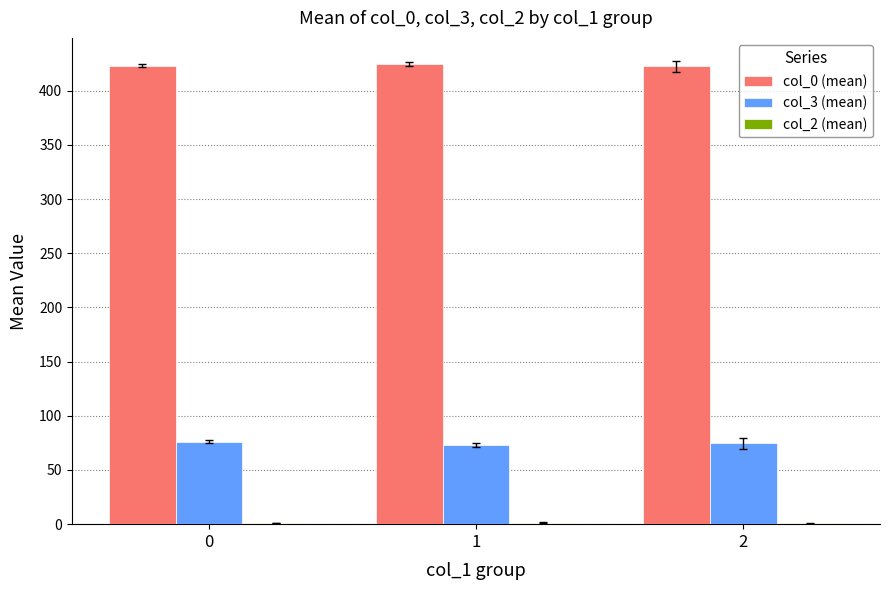

What is the spread (max minus min) of values at 2?

421.7